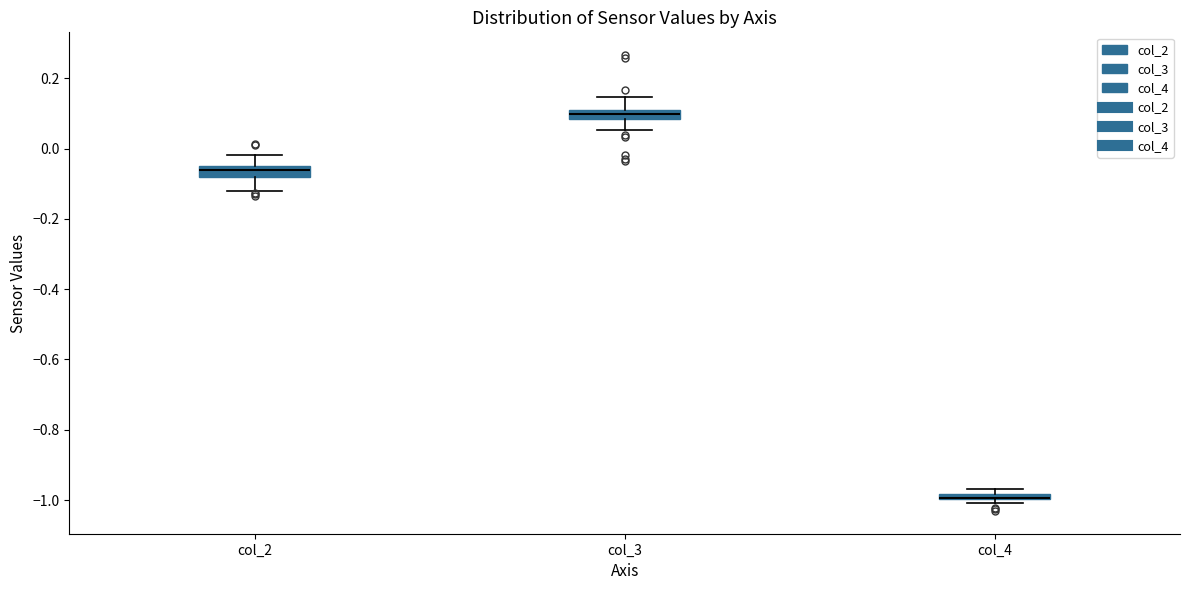

Where is the lower edge of the box for col_3 on the y-axis? The values are not printed on the chart, so give them approximately, as read against the axis.

0.08